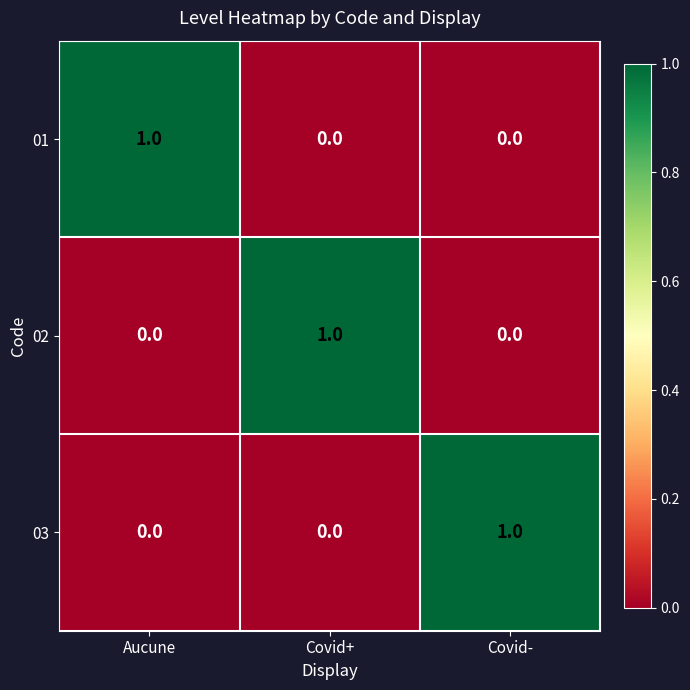

Which category has the highest value in the 03 series?

Covid-